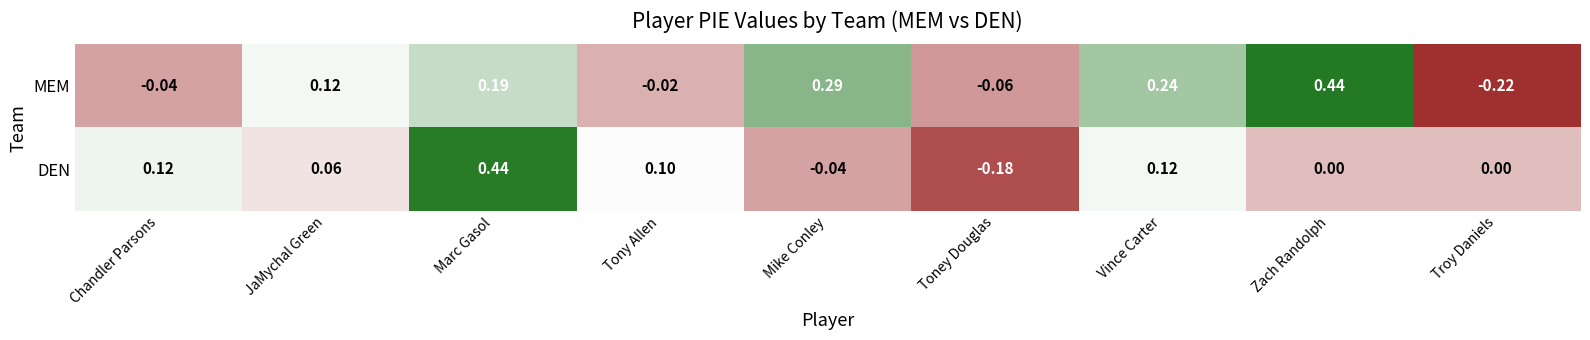

At which category does the chart reach its minimum across all series?

Troy Daniels